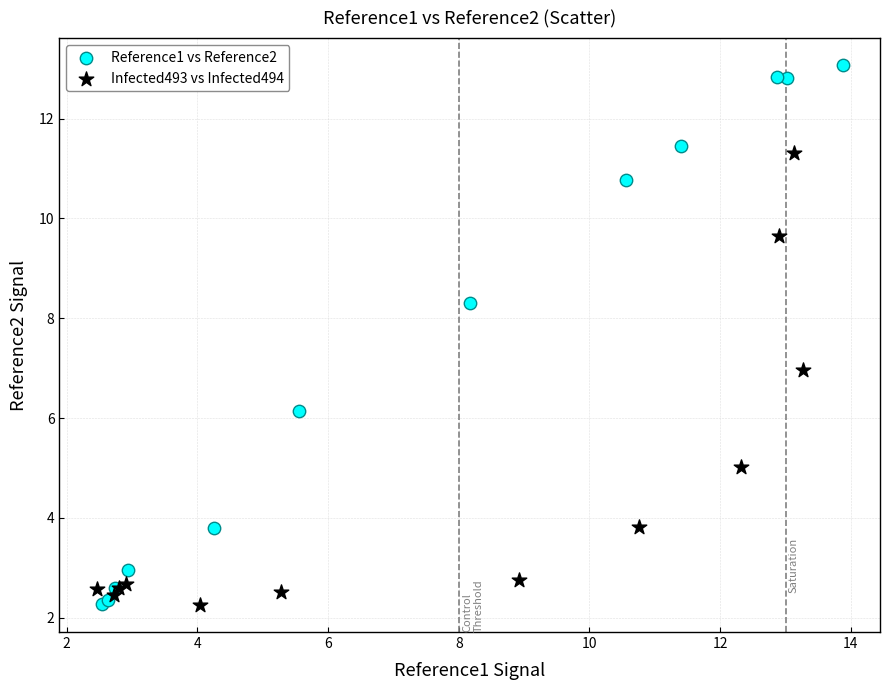

Which series has the largest Y range (max minus min)?

Reference1 vs Reference2